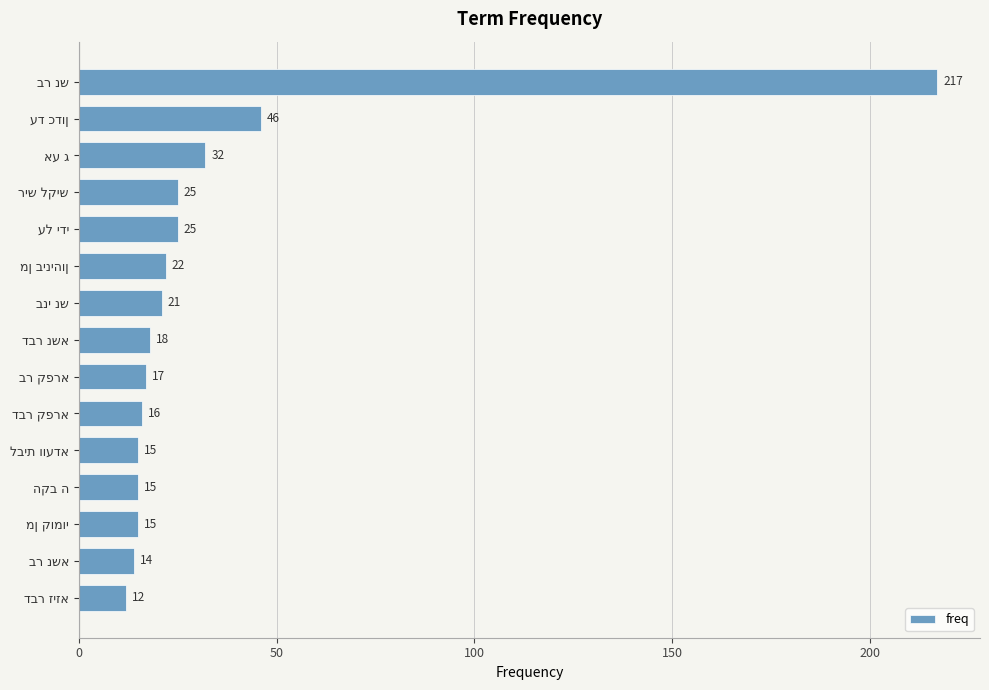

What is the minimum value shown in the chart?

12